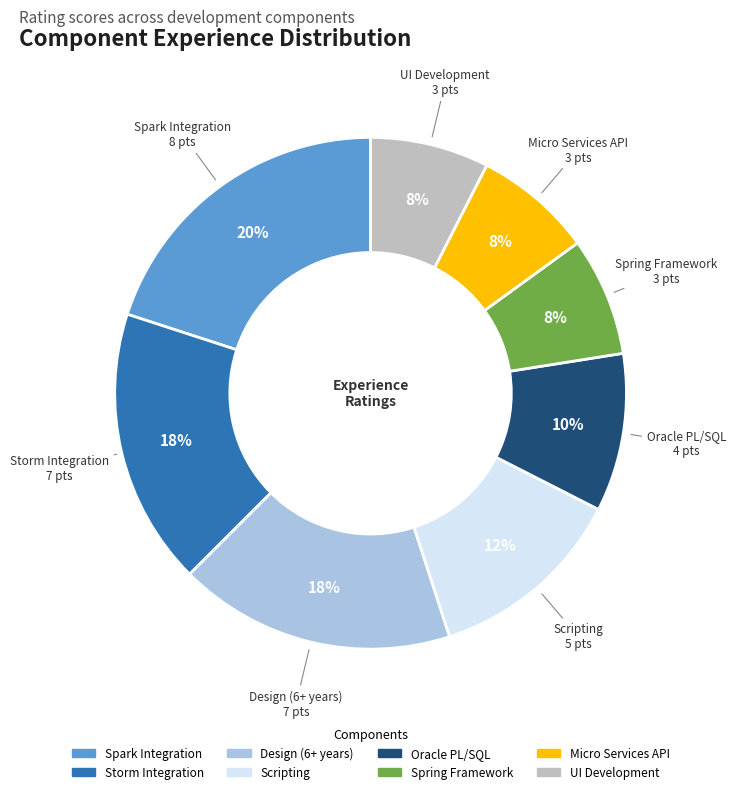

To the nearest percent, what is the average slice percentage?

12%